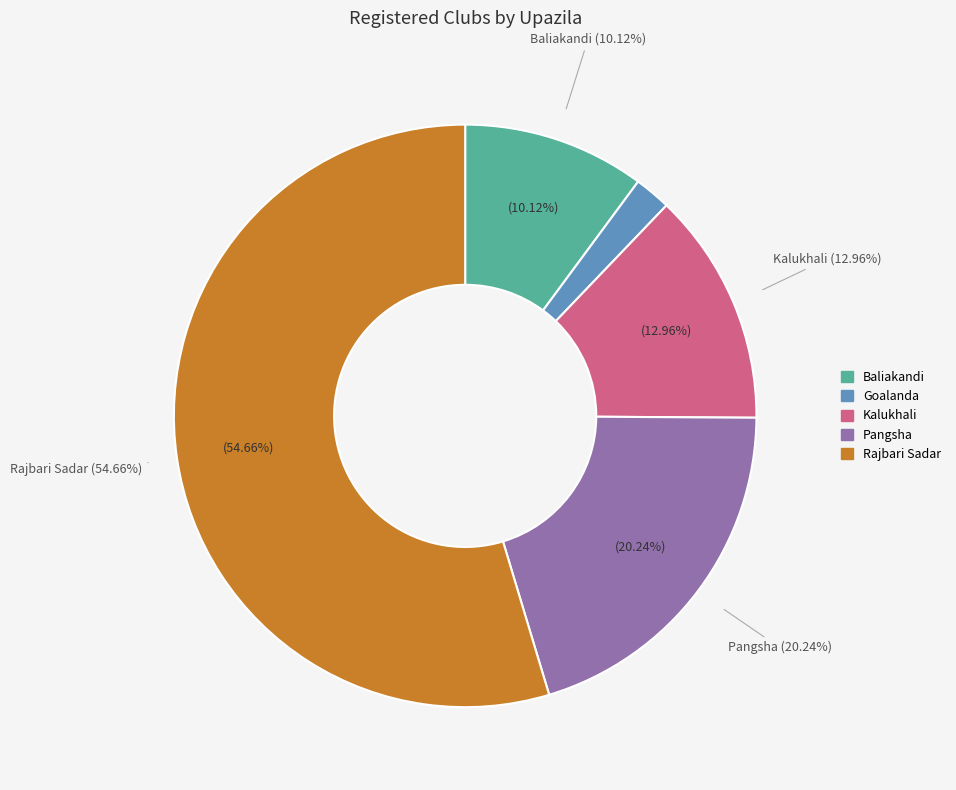

Count the number of slices in the pie.

5